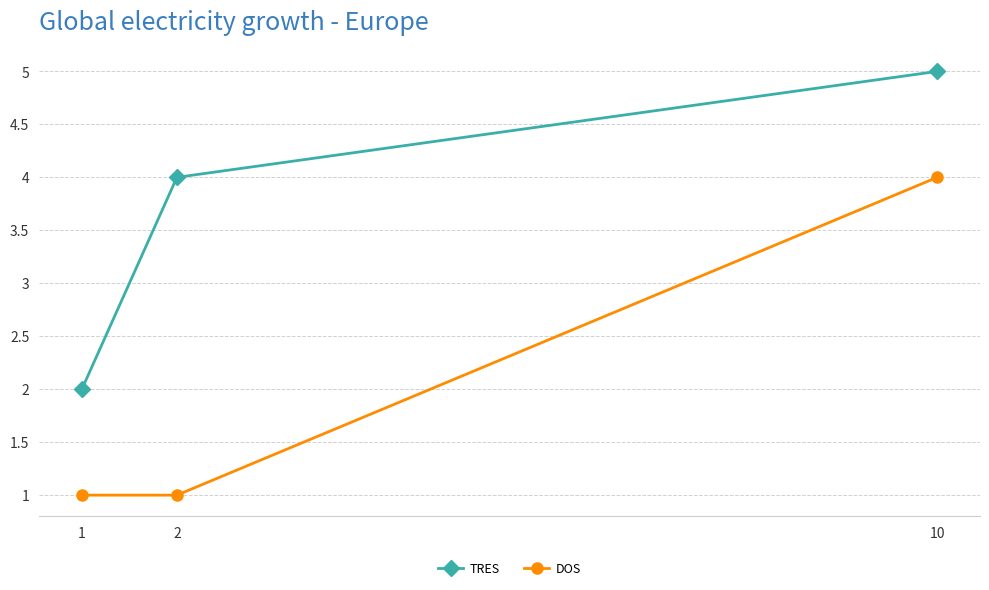

Which label corresponds to the largest value in the chart?

10